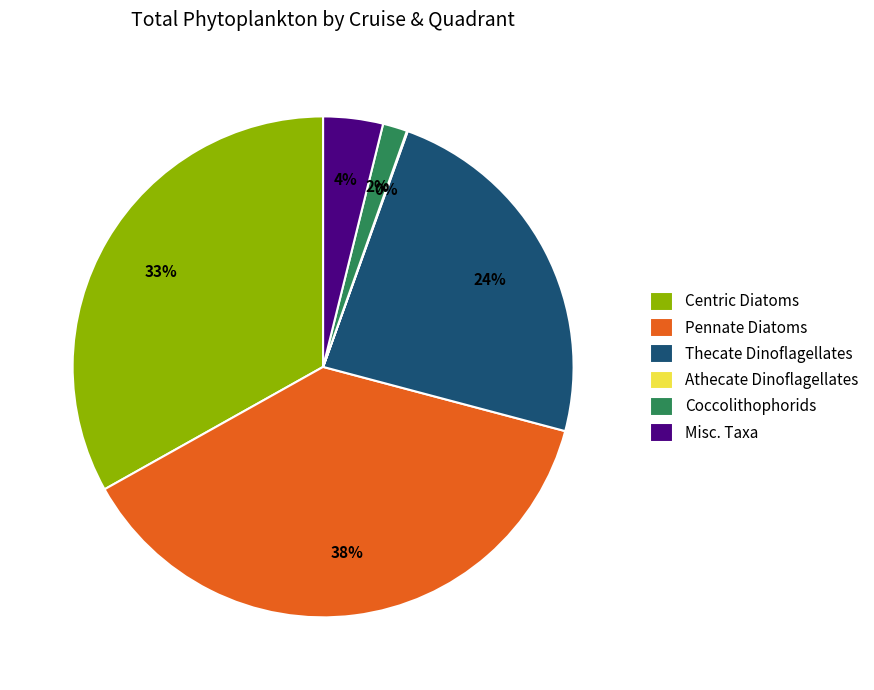

To the nearest percent, what is the average slice percentage?

17%